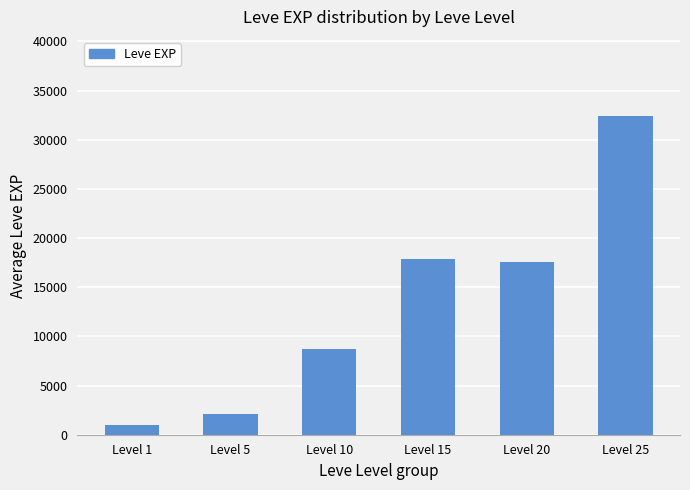

At which label does the data first exceed 17613?

Level 15